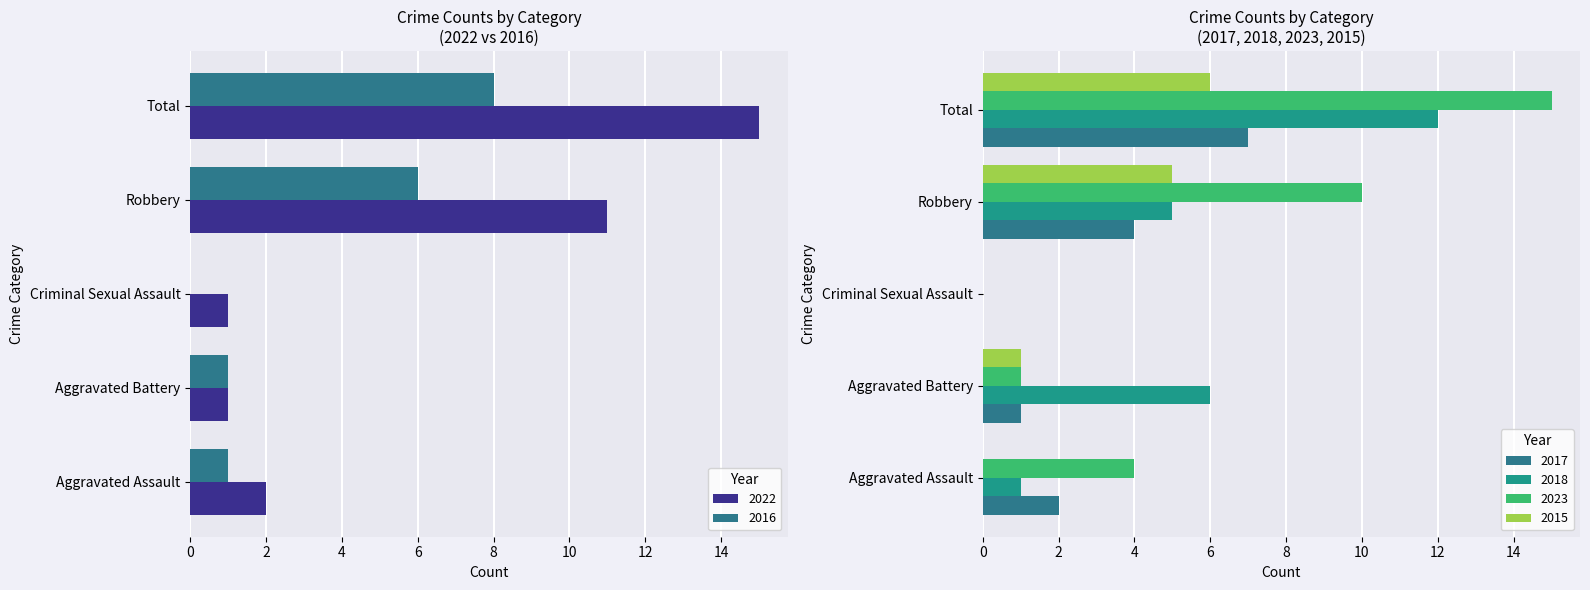

Reading left to right, extract all data points from this chart.

2022: 2	1	1	11	15
2016: 1	1	0	6	8
2017: 2	1	0	4	7
2018: 1	6	0	5	12
2023: 4	1	0	10	15
2015: 0	1	0	5	6